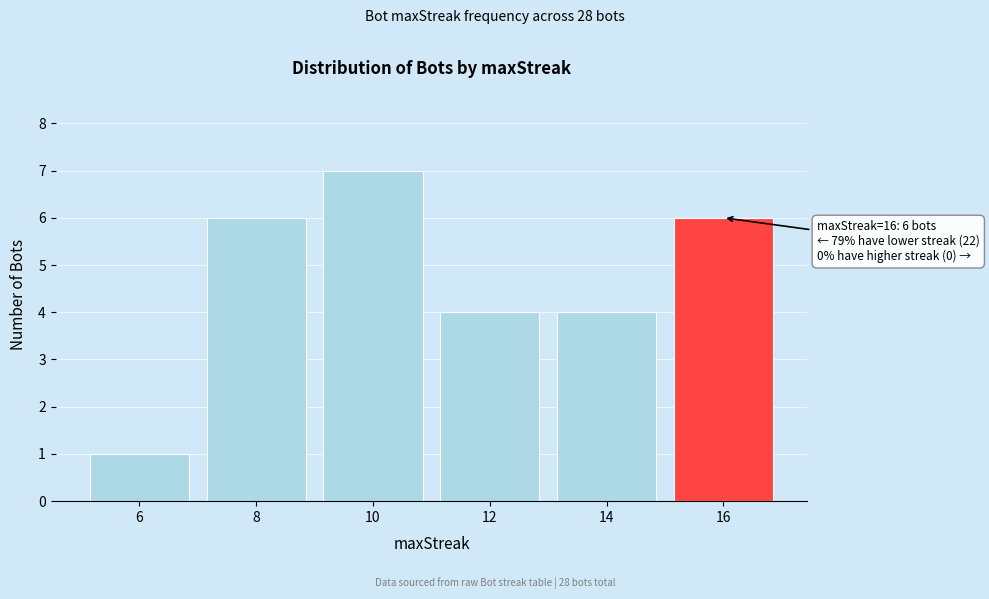

Reading right to left, what are all the values shown in this chart?

6	4	4	7	6	1